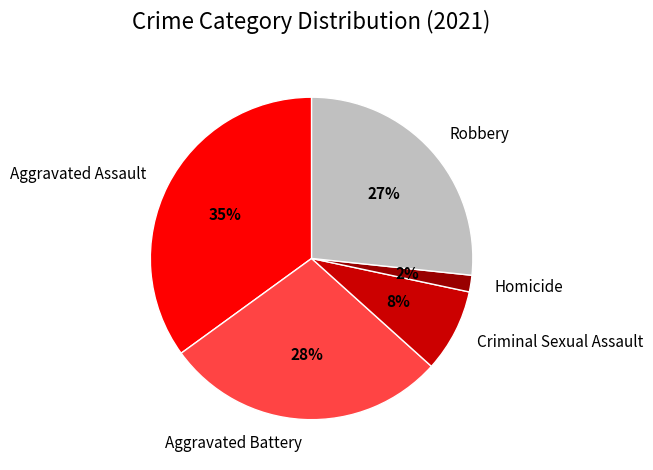

Which category has the smallest portion of the pie?

Homicide